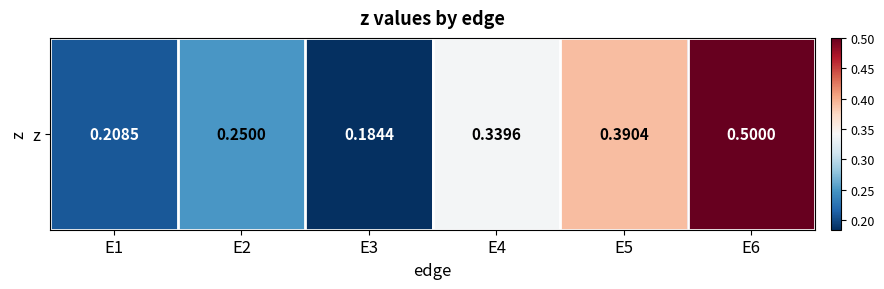

Is it true that the value at E5 is 0.4?

True